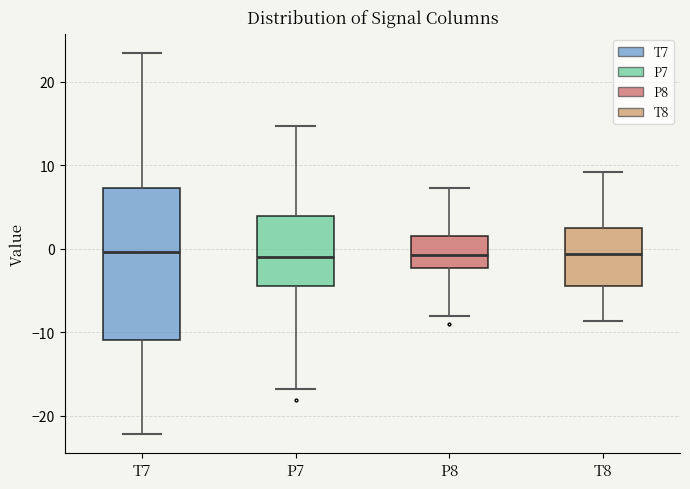

Reading left to right, transcribe this box plot: for each box, give where its median line is, the range the box spans, and where its two whiskers end, as read against the y-axis. The values are not printed on the chart, so give them approximately, as read against the axis.

T7: median 0, box -11 to 7, whiskers -22 to 23
P7: median -1, box -4 to 4, whiskers -17 to 15
P8: median -1, box -2 to 2, whiskers -8 to 7
T8: median -1, box -5 to 3, whiskers -9 to 9